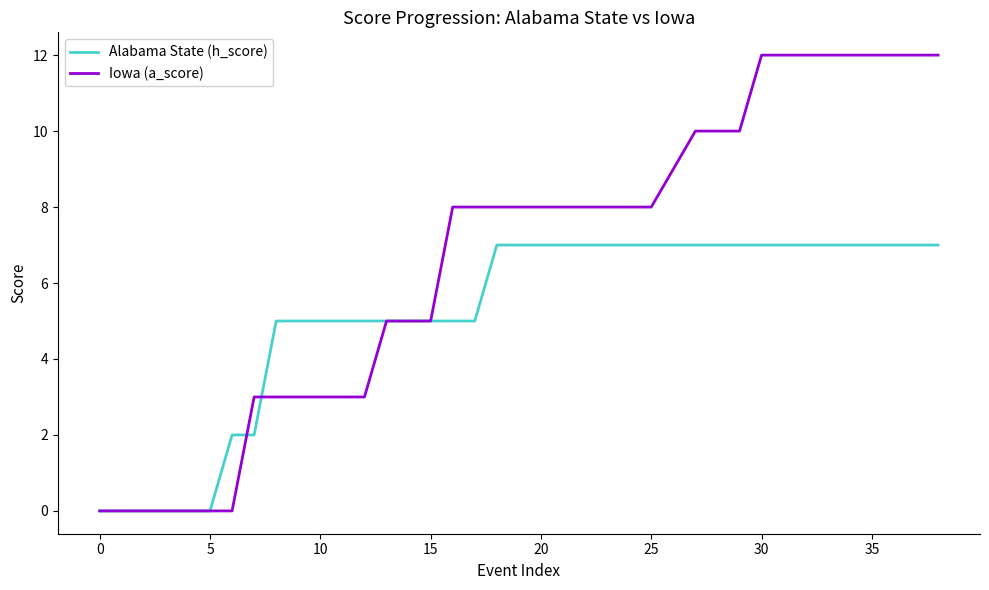

Rank the series by their maximum value, from lowest to highest.

Alabama State (h_score), Iowa (a_score)